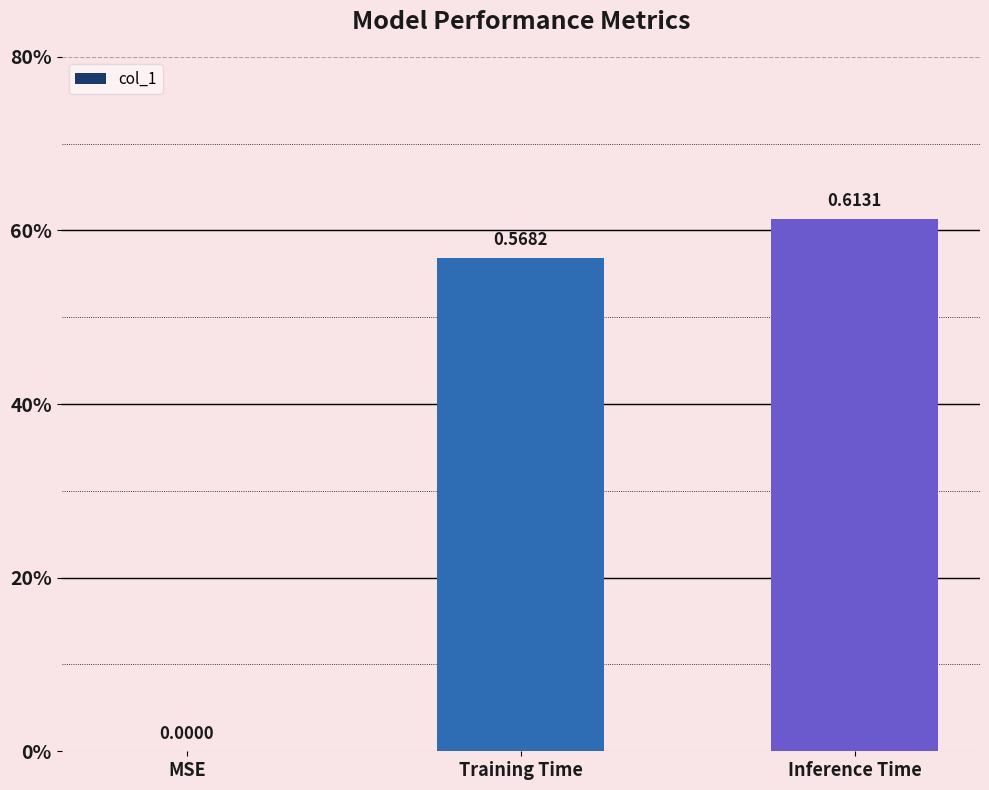

What is the label of the 2nd bar from the right?

Training Time